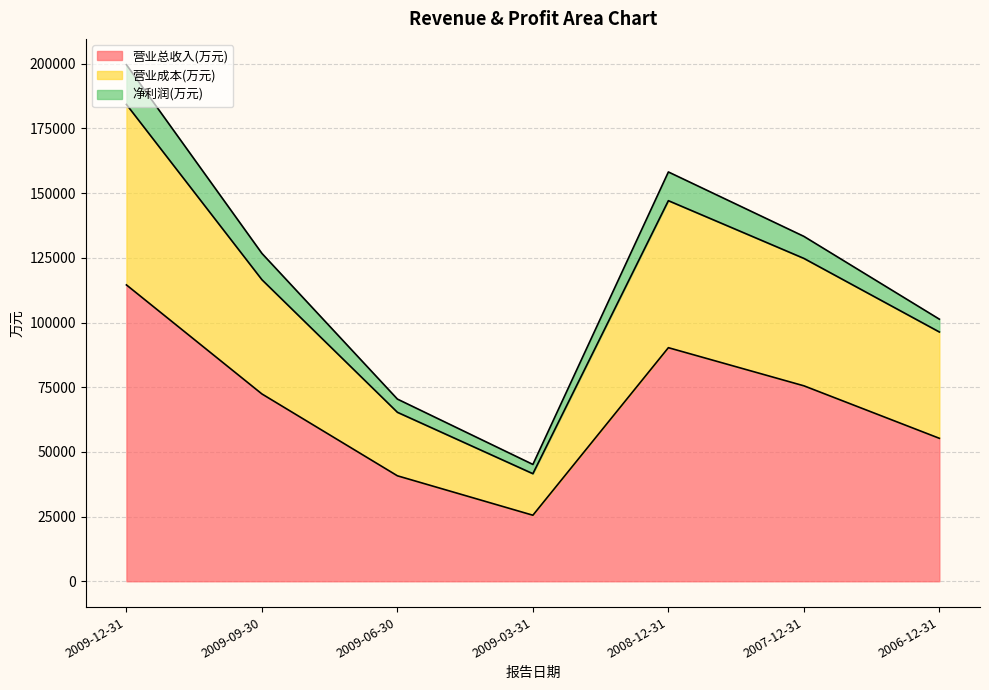

Between 2009-12-31 and 2006-12-31, which series saw the biggest shift?

营业成本(万元)